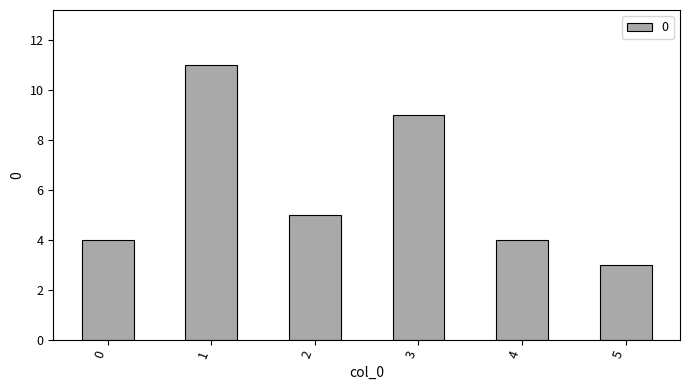

What is the difference between the maximum and second lowest values?

7